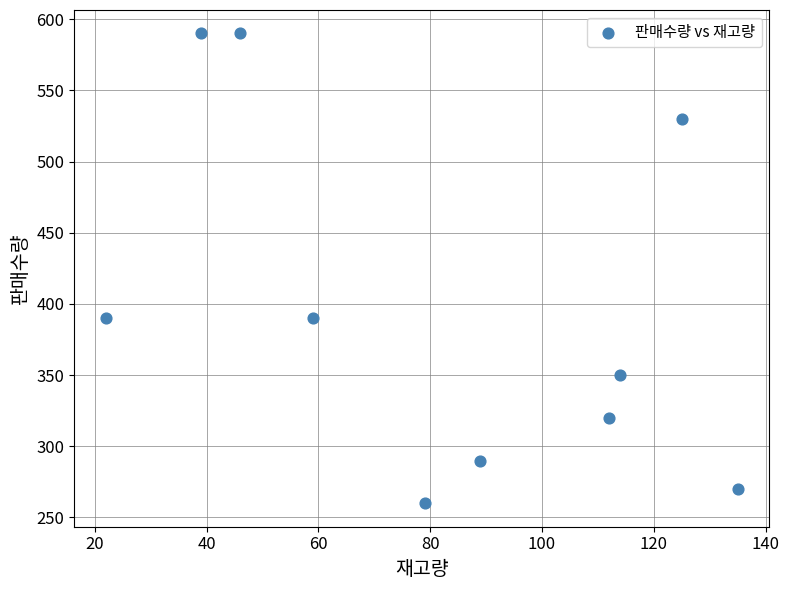

What is the average Y value?

398